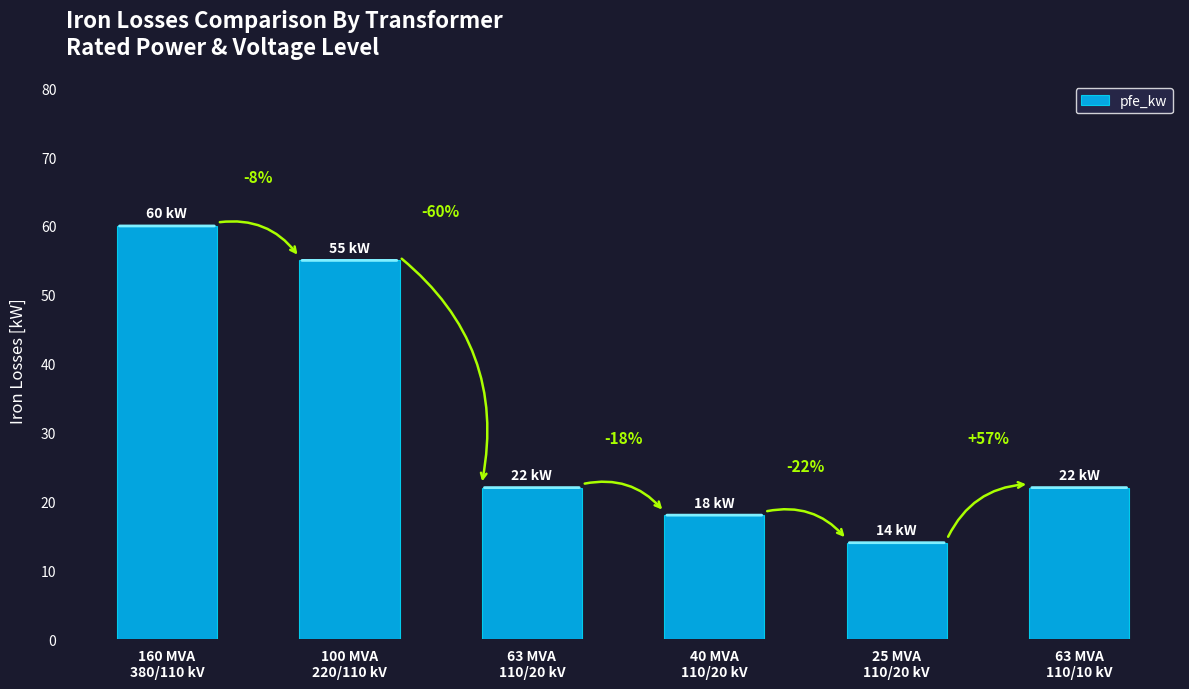

What is the label of the 6th bar from the right?

160 MVA
380/110 kV